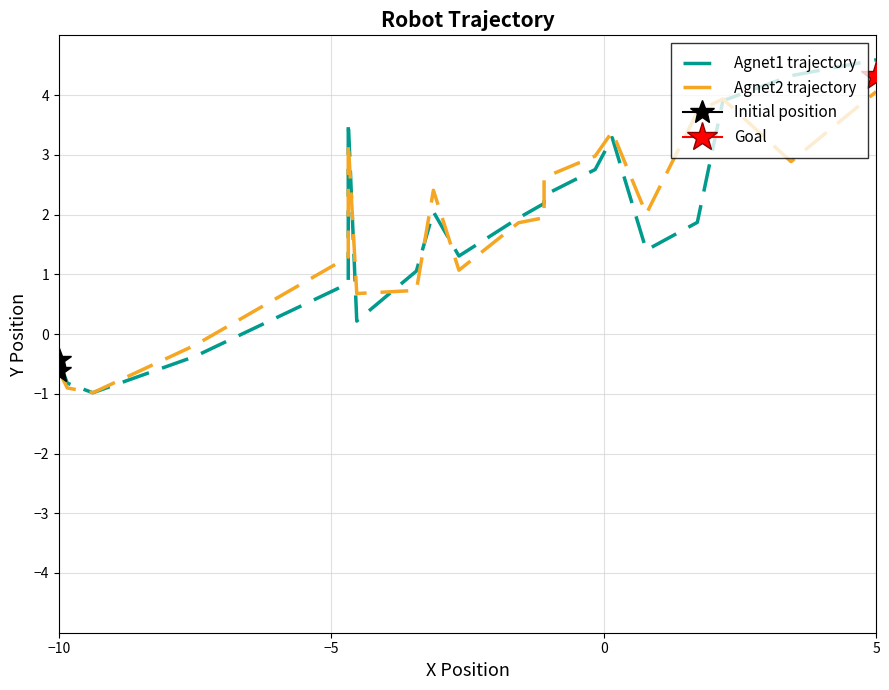

What is the minimum value shown in the chart?

-1.0